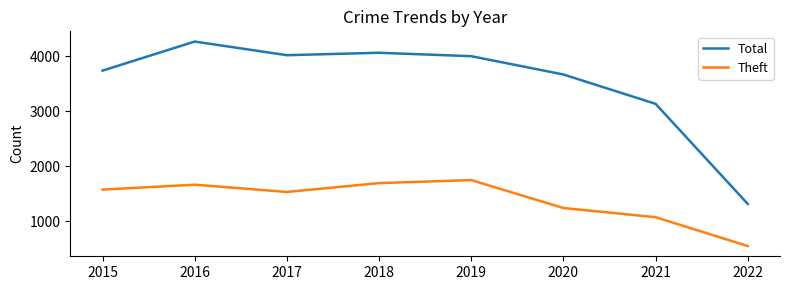

Which series has the largest total across all categories?

Total